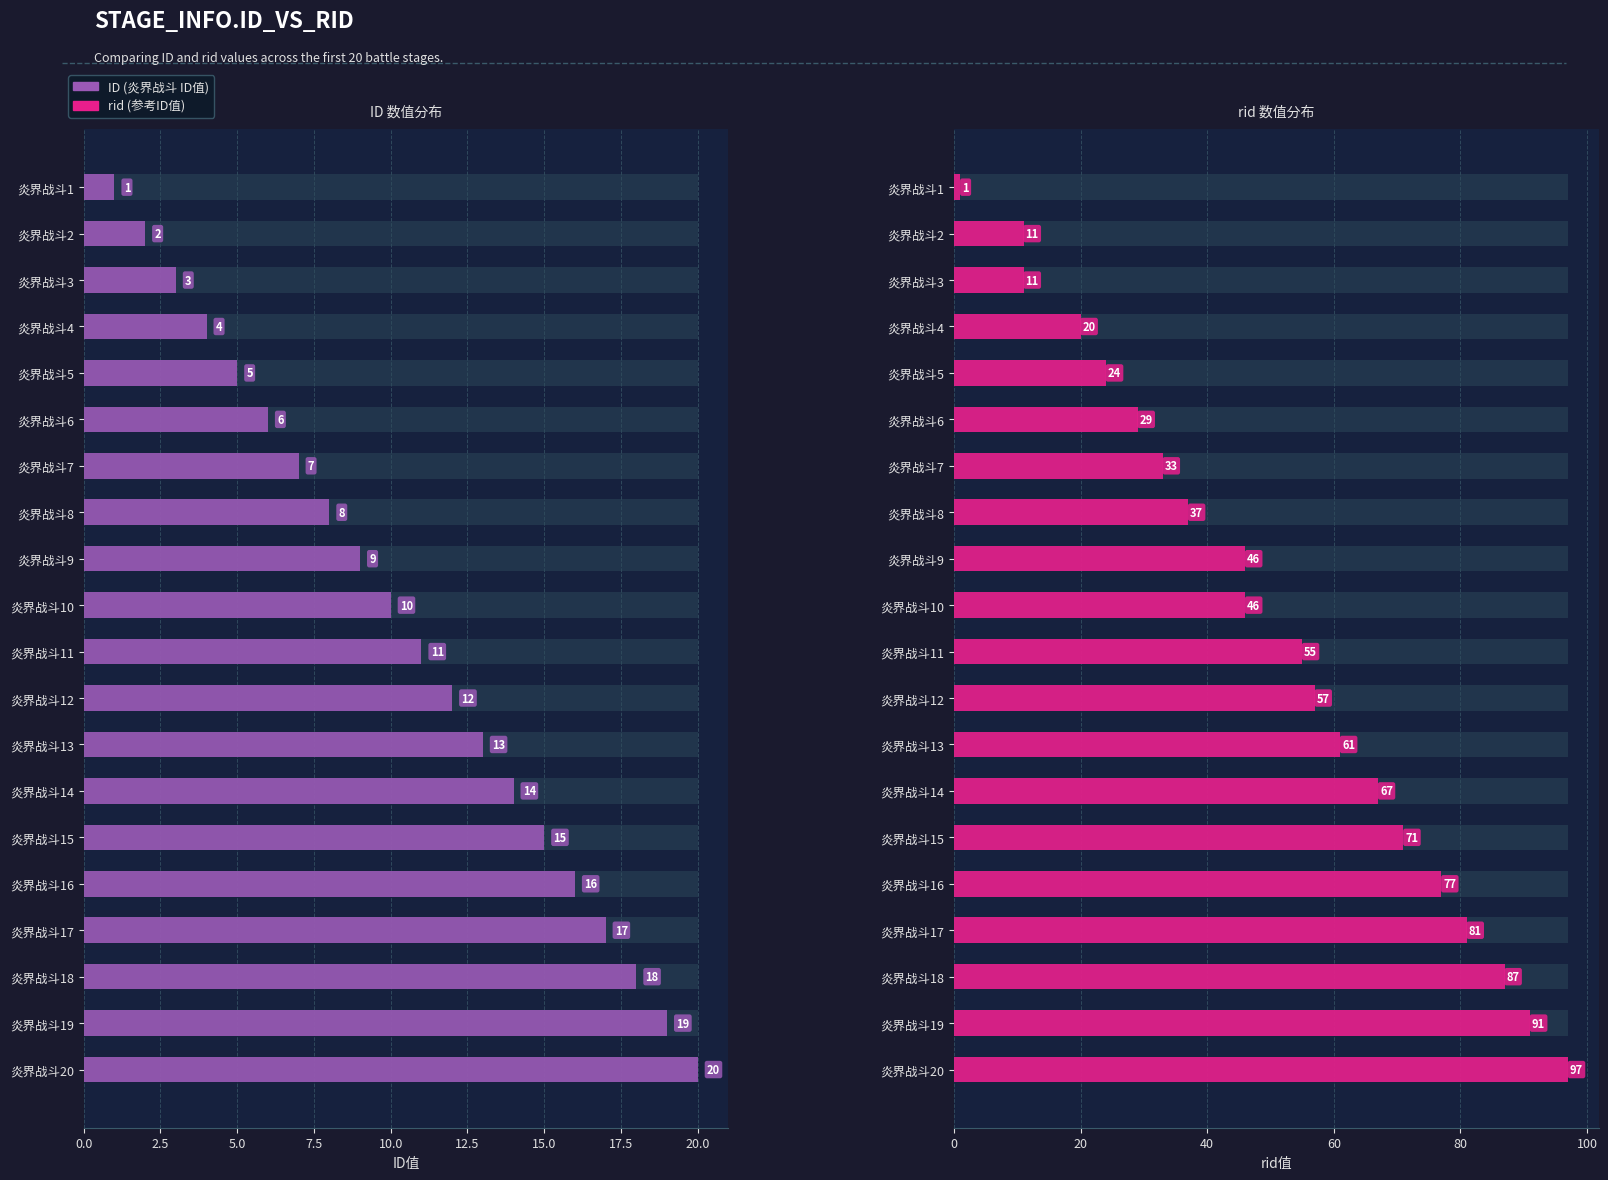

What is the difference between the maximum and minimum values in the rid series?

96